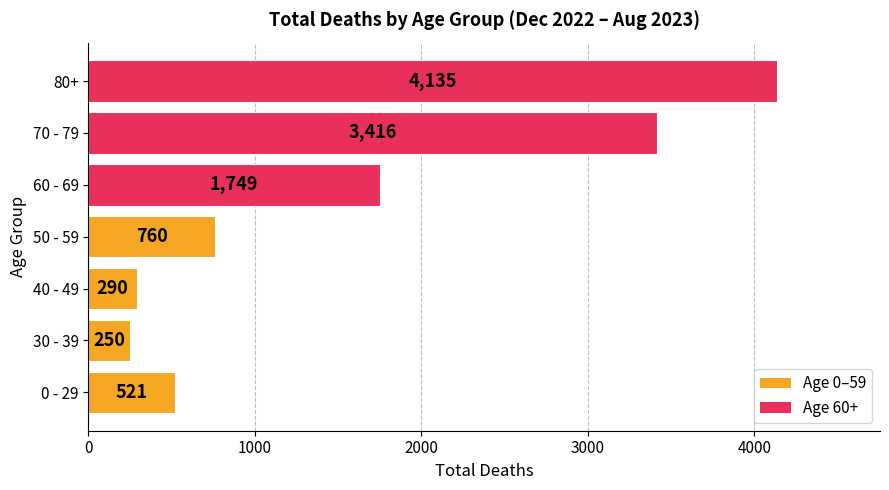

Where is the data nearest to the value 2192?

60 - 69